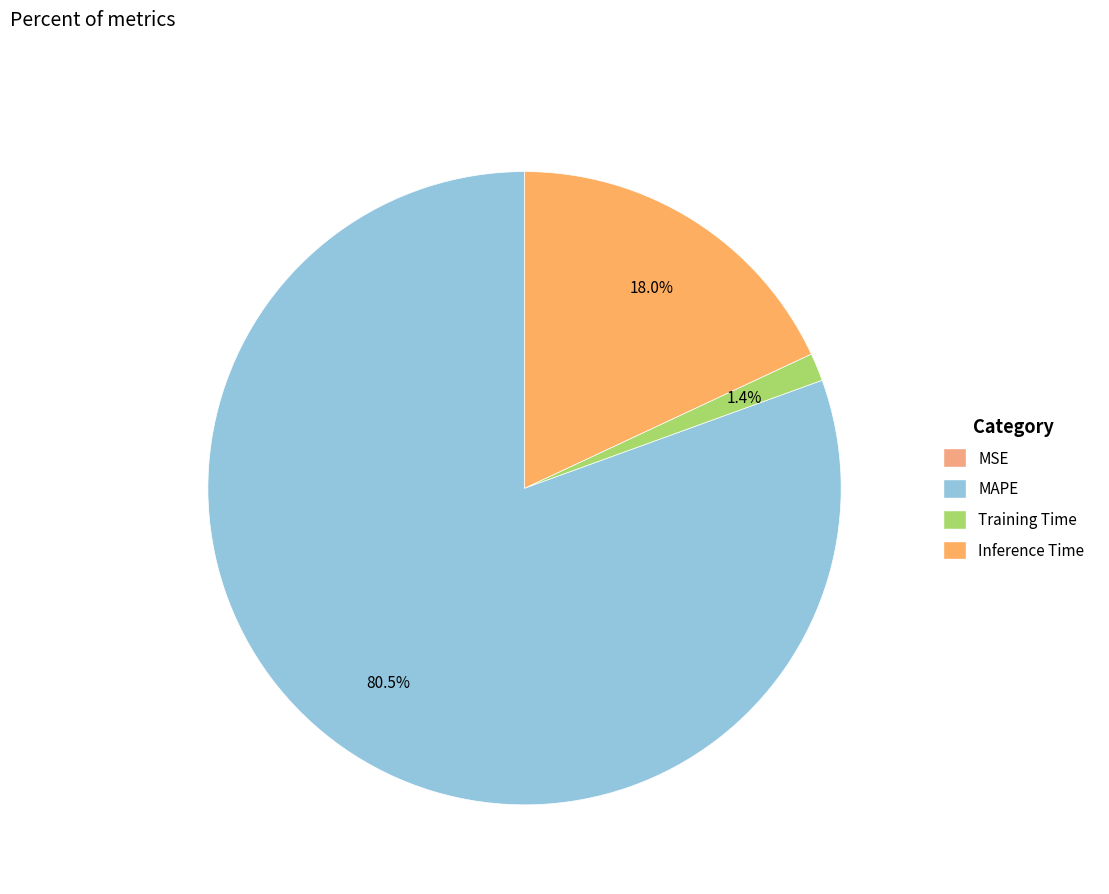

How many slices are in this pie chart?

4